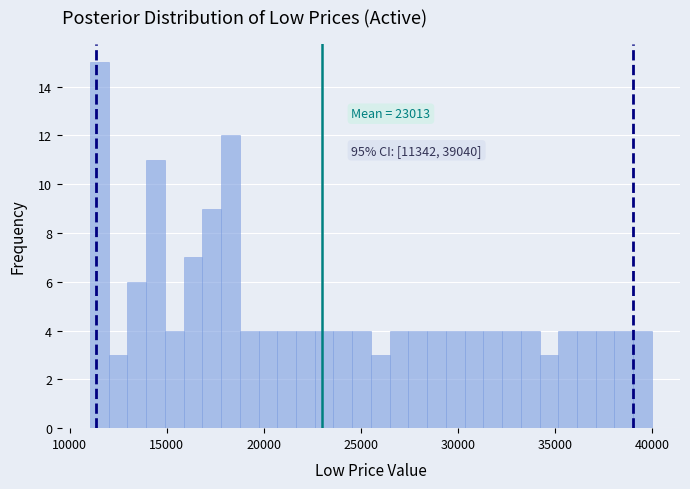

Around what value on the x-axis is the tallest bar? Give the approximate position of its centre, as read against the axis.

11500